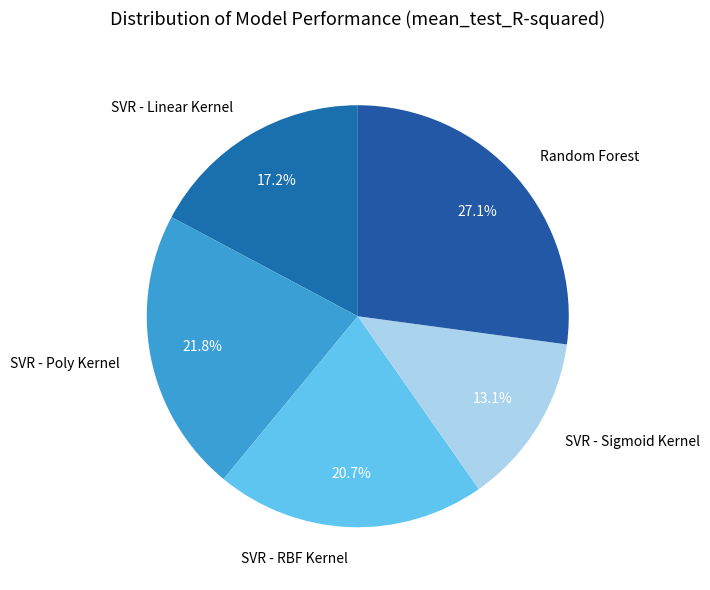

Approximately how many times larger is the value at SVR - RBF Kernel compared to SVR - Poly Kernel?

0.9